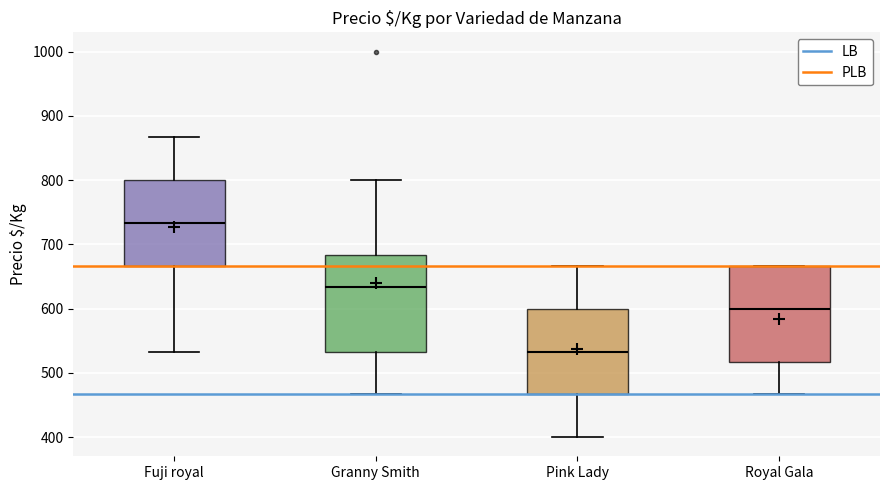

Which box's median line is the lowest?

Pink Lady